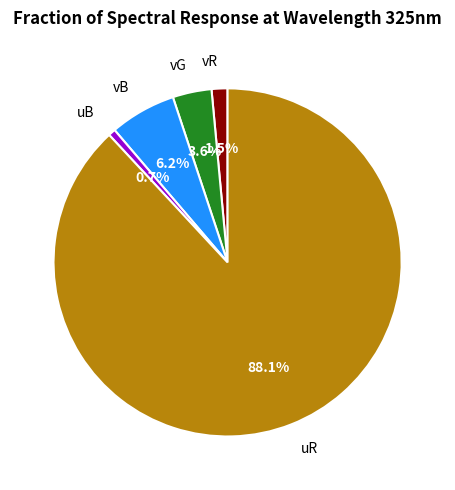

Is there any slice that represents more than half of the pie?

Yes